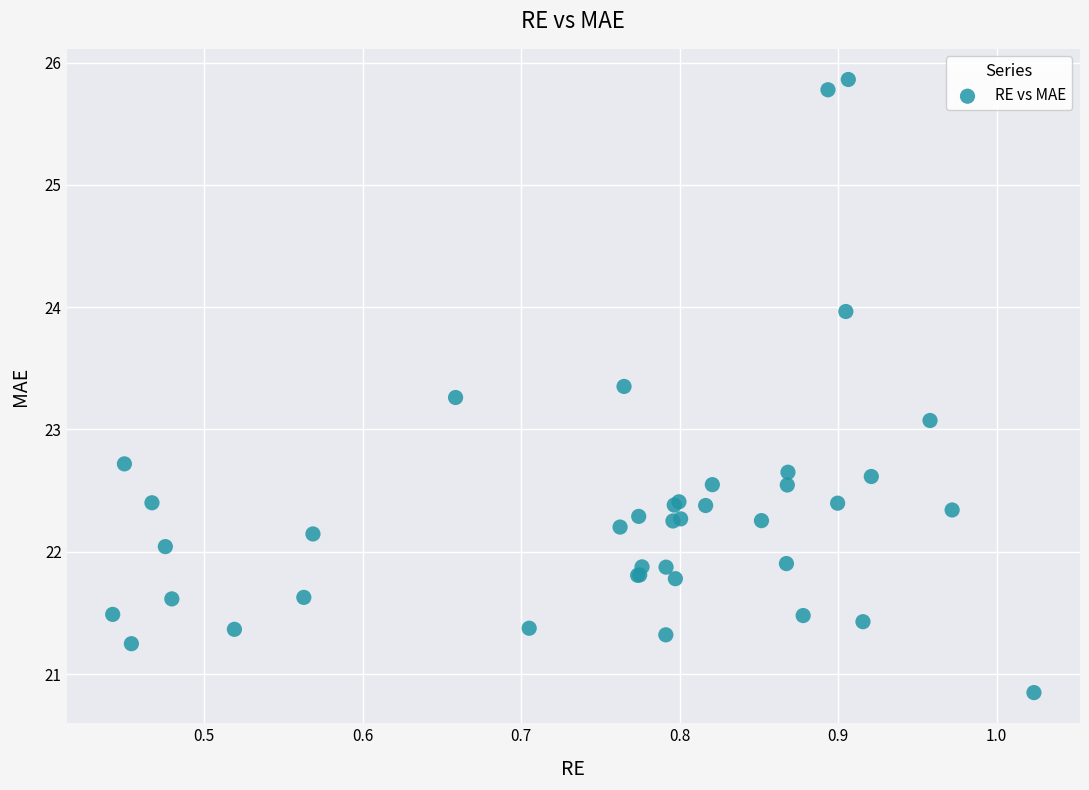

What Y value in the scatter plot is closest to 23?

23.1